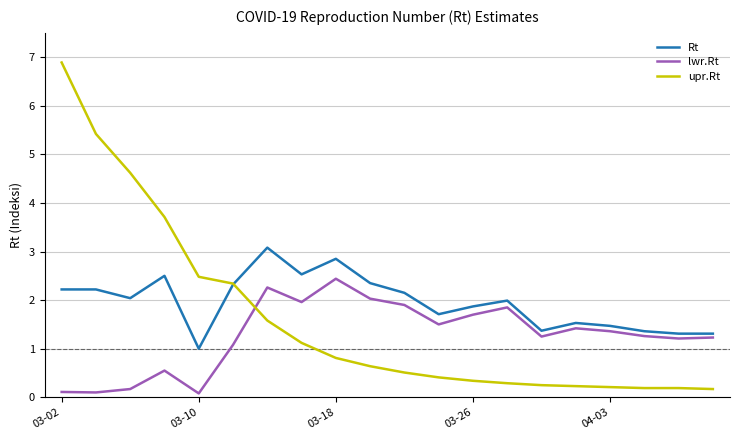

True or false: upr.Rt and lwr.Rt cross at least once.

True